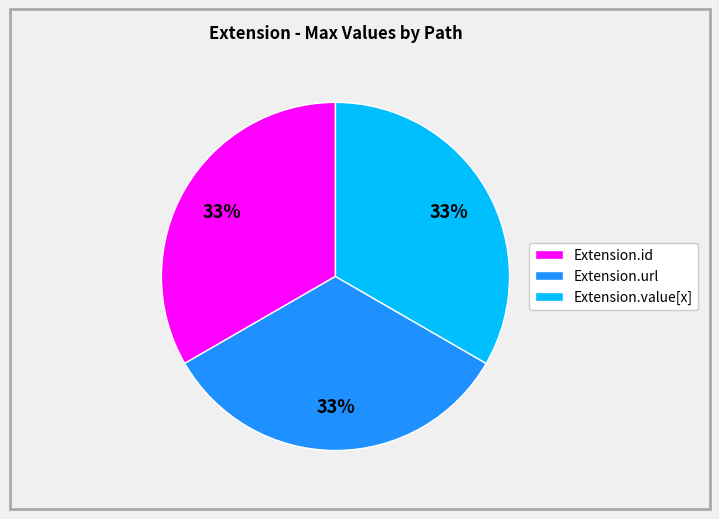

Does Extension.value[x] account for over 50% of the chart?

No